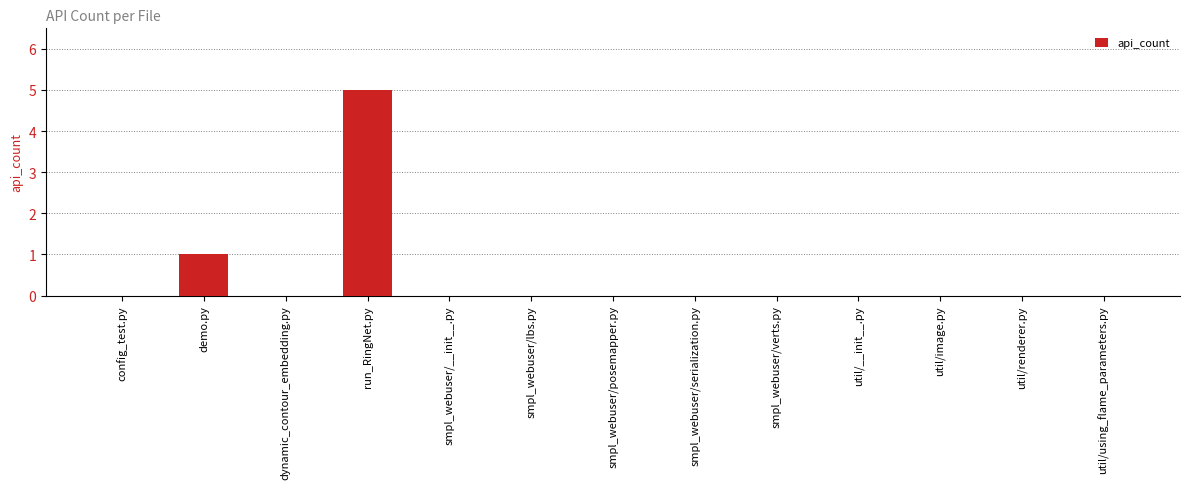

Reading left to right, what are all the values shown in this chart?

config_test.py=0	demo.py=1	dynamic_contour_embedding.py=0	run_RingNet.py=5	smpl_webuser/__init__.py=0	smpl_webuser/lbs.py=0	smpl_webuser/posemapper.py=0	smpl_webuser/serialization.py=0	smpl_webuser/verts.py=0	util/__init__.py=0	util/image.py=0	util/renderer.py=0	util/using_flame_parameters.py=0